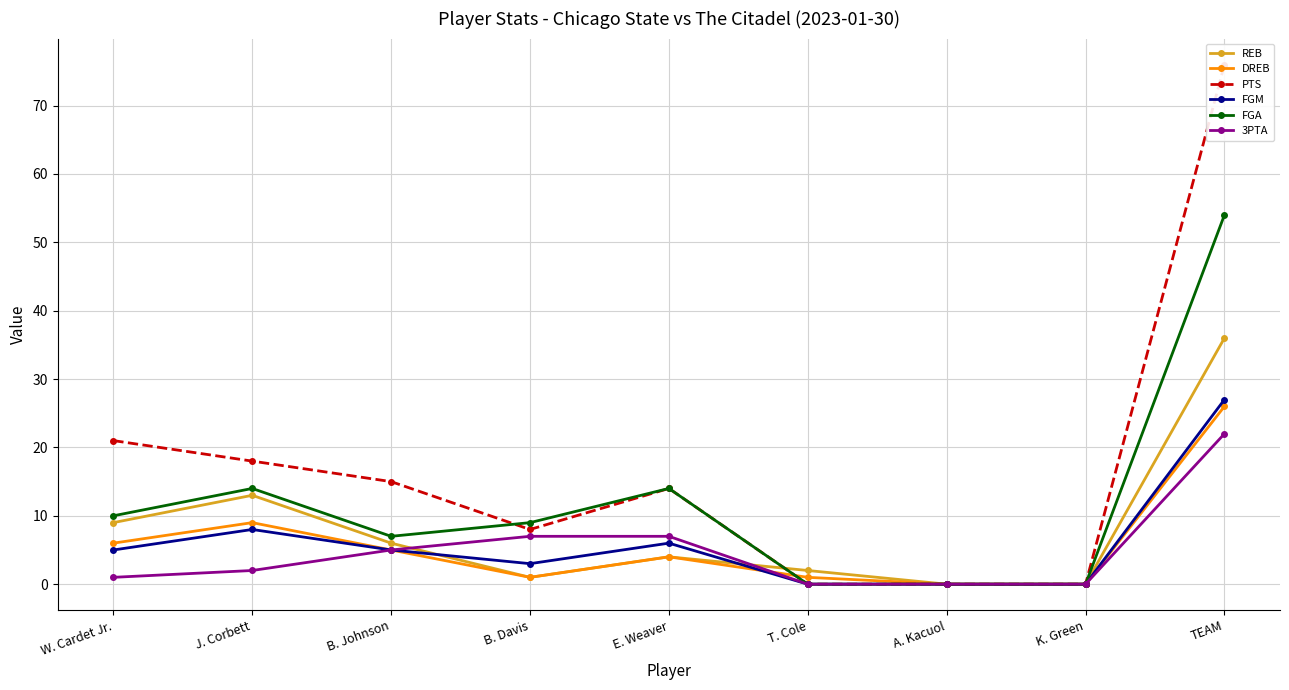

Which series changed the most between J. Corbett and A. Kacuol?

PTS